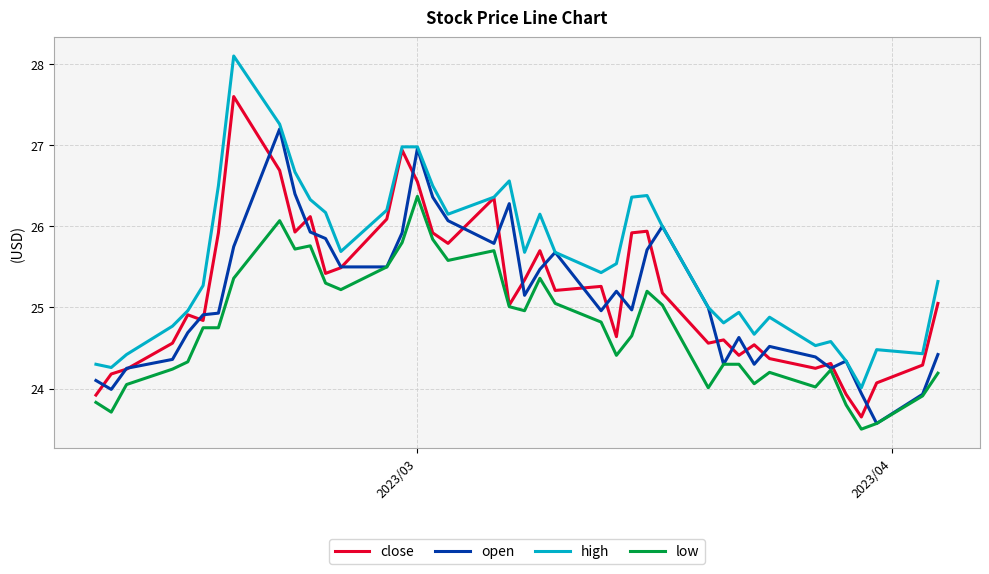

Which series has the largest total across all categories?

high